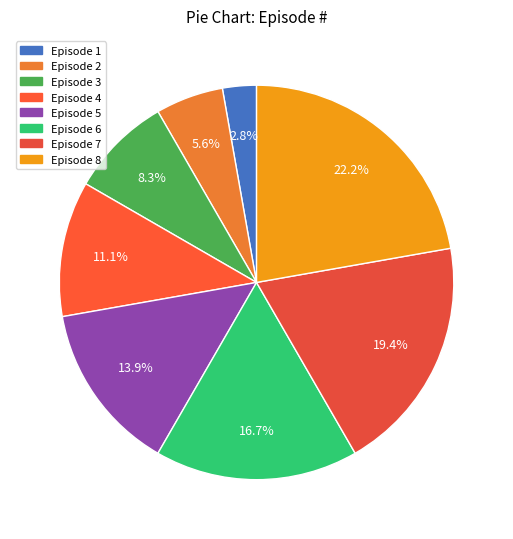

How many slices are in this pie chart?

8